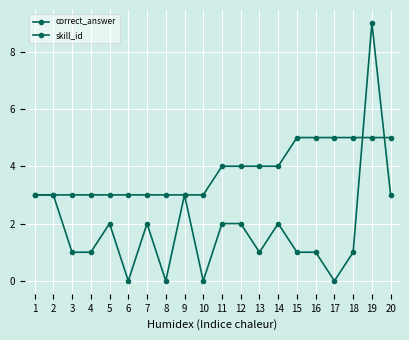

What is the difference between the maximum and second lowest values in the skill_id series?

2